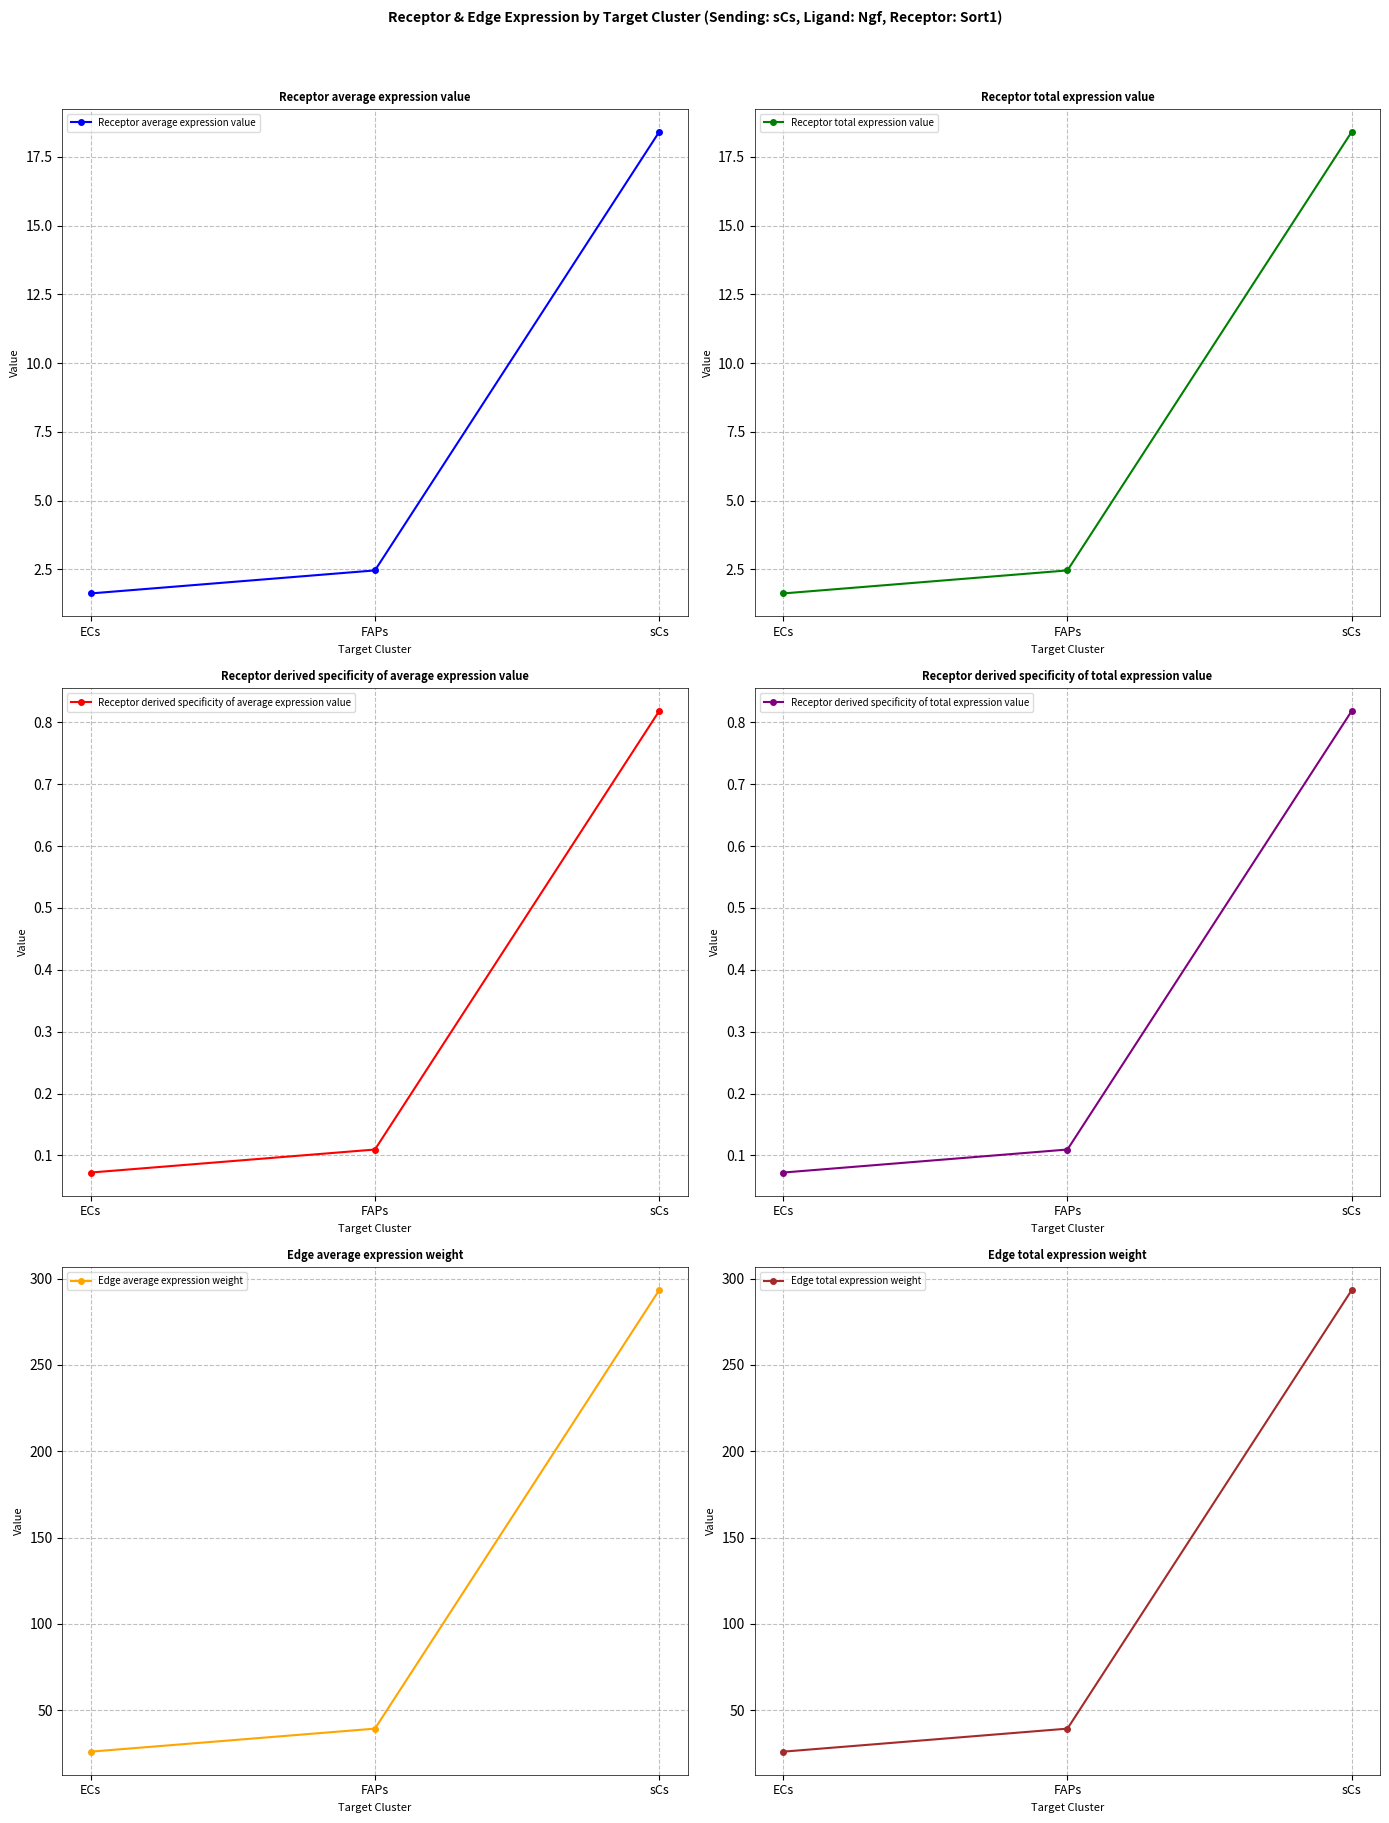

What is the spread (max minus min) of values at FAPs?

39.2